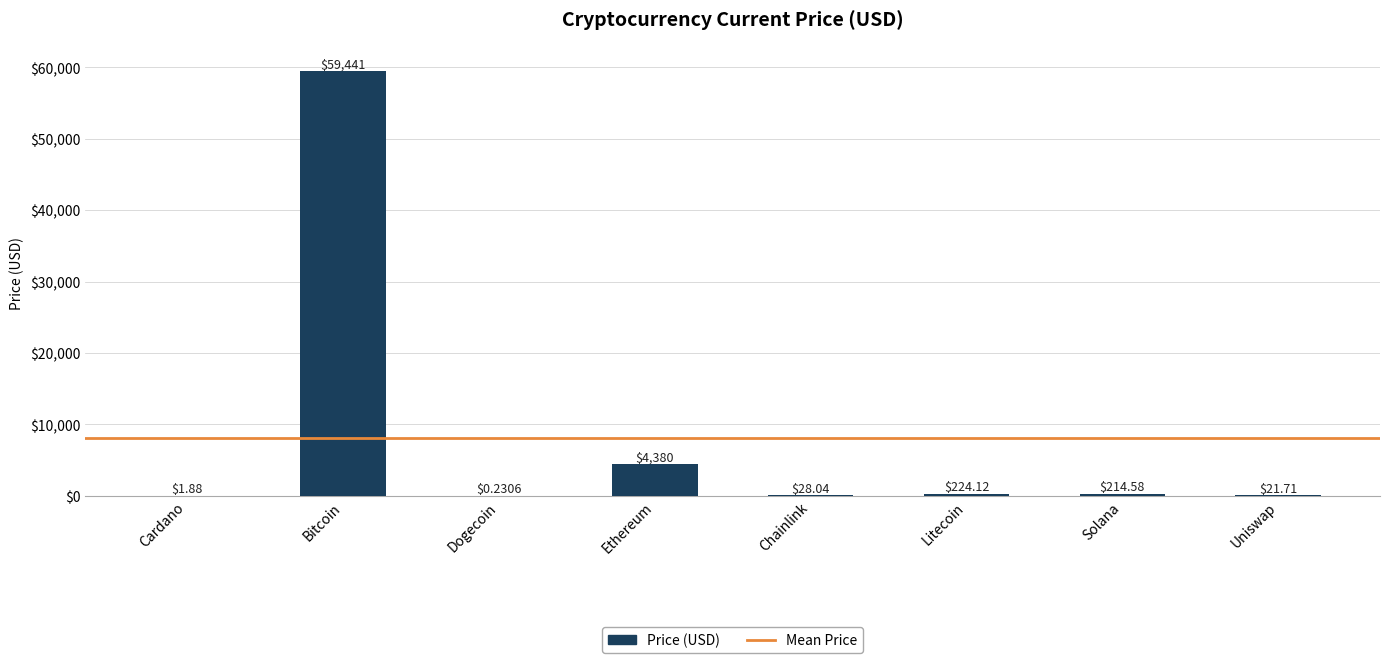

What is the average value?

8039.0